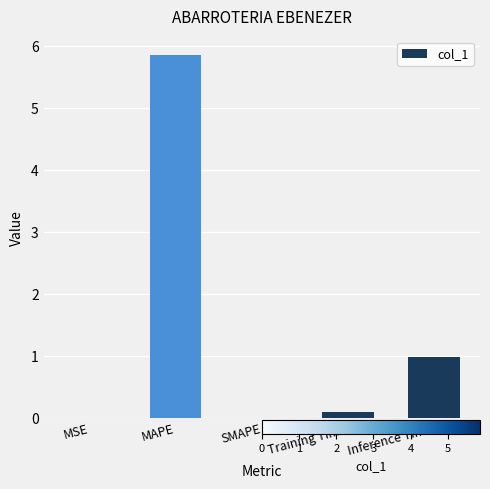

What is the maximum value shown in the chart?

5.9